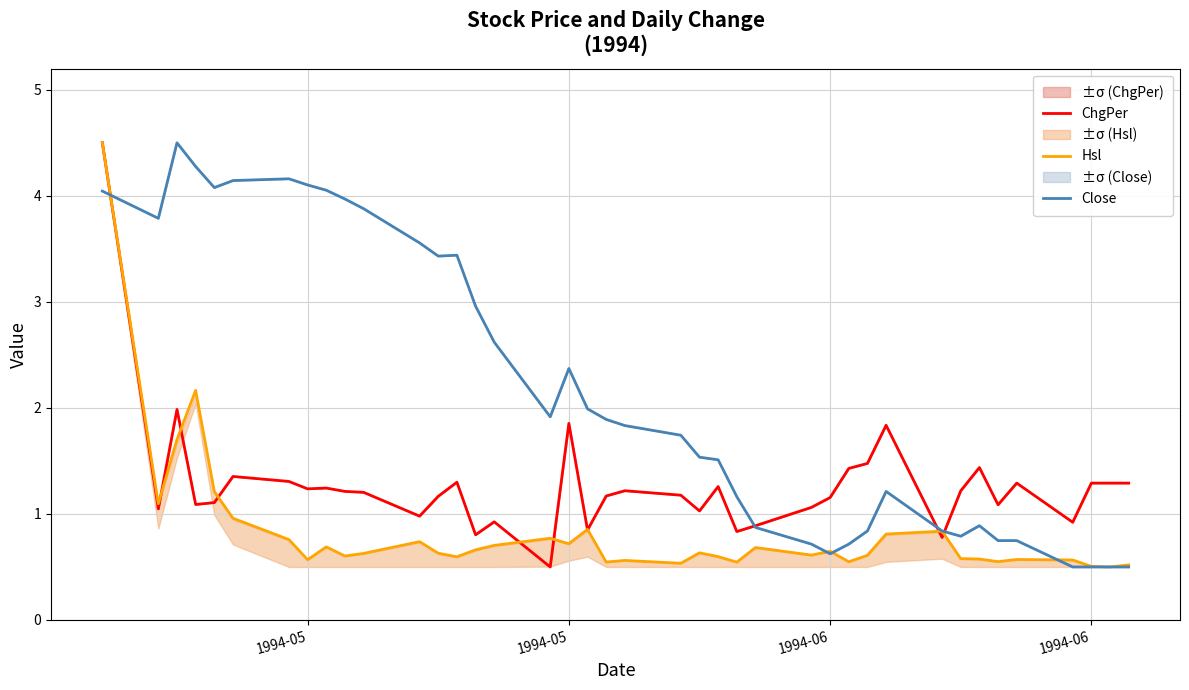

At which category does Close reach its first local valley?

1994-05